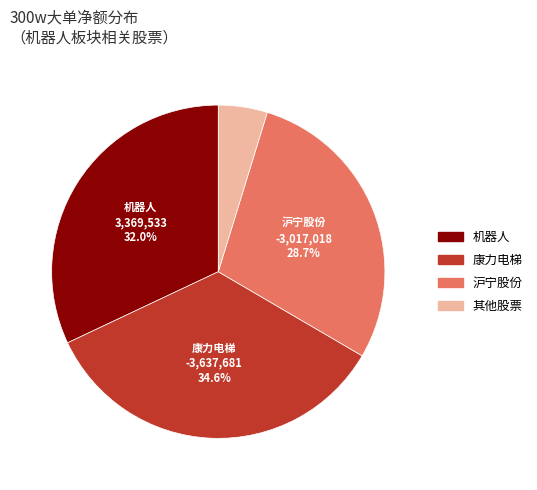

How many segments does this pie chart have?

4